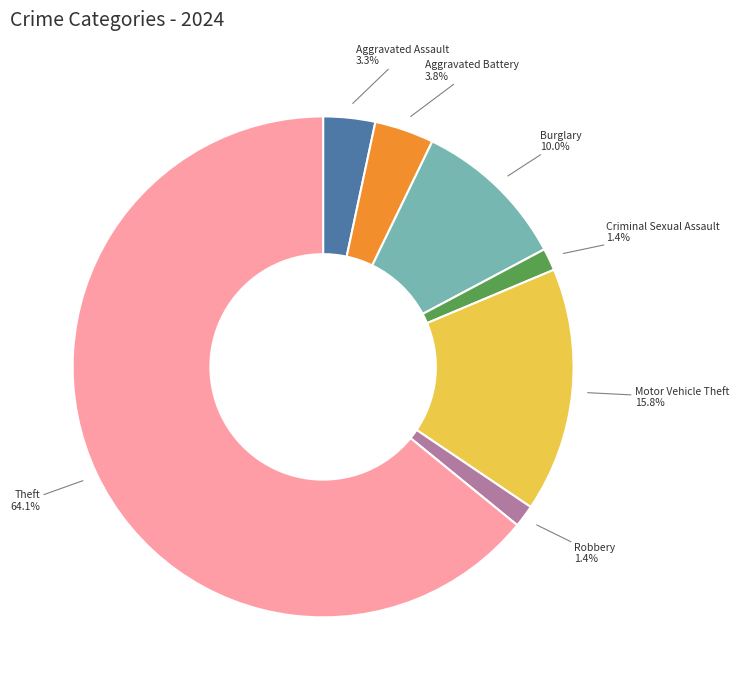

What is the largest slice in the pie chart?

Theft